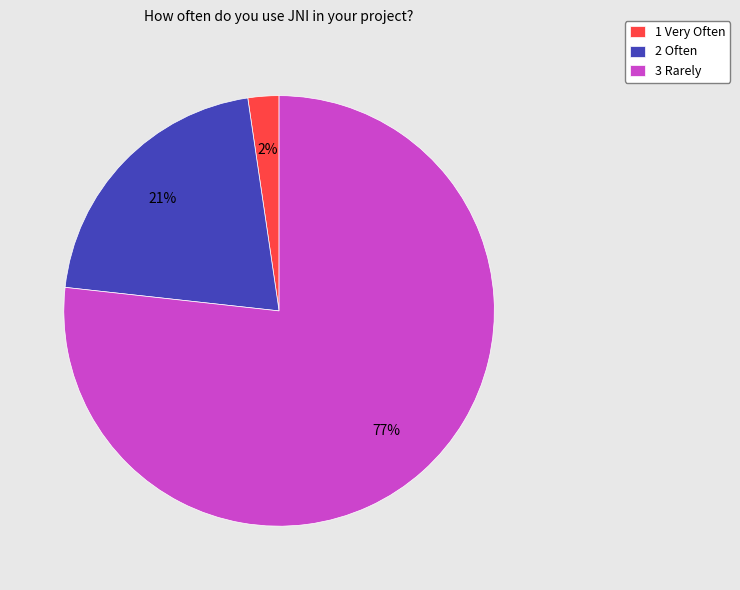

To the nearest percent, what is the difference between the 1 Very Often and 2 Often slice percentages?

19%